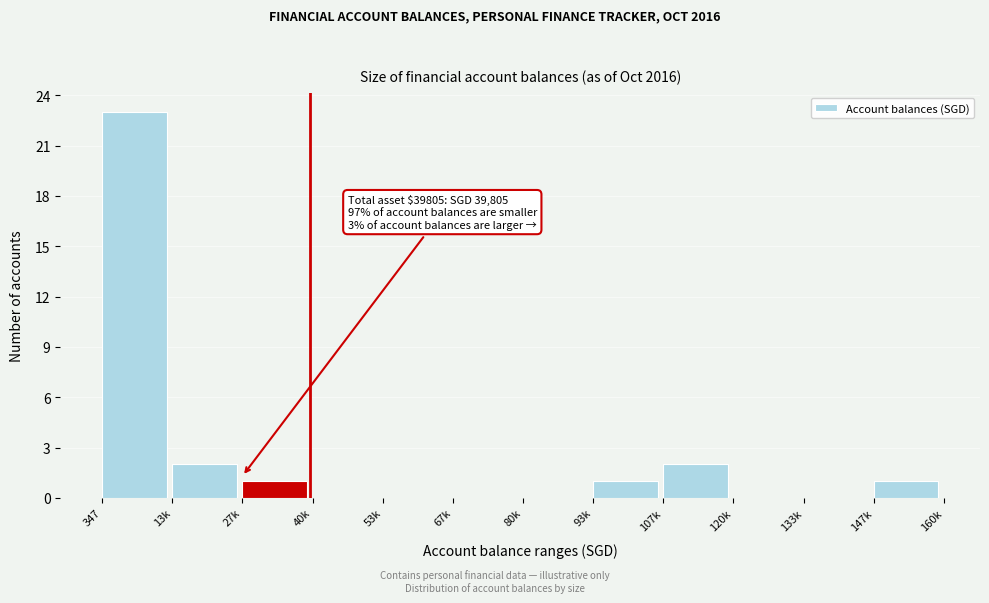

Reading left to right, what are all the values shown in this chart?

347=23	13k=2	27k=1	40k=0	53k=0	67k=0	80k=0	93k=1	107k=2	120k=0	133k=0	147k=1